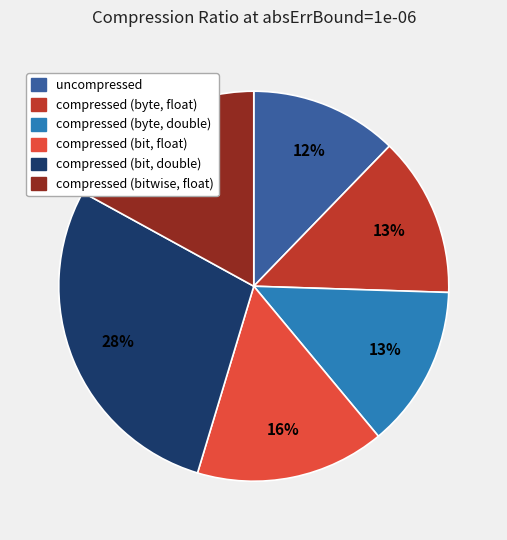

To the nearest percent, what is the difference between the compressed (bit, float) and compressed (bitwise, float) slice percentages?

1%